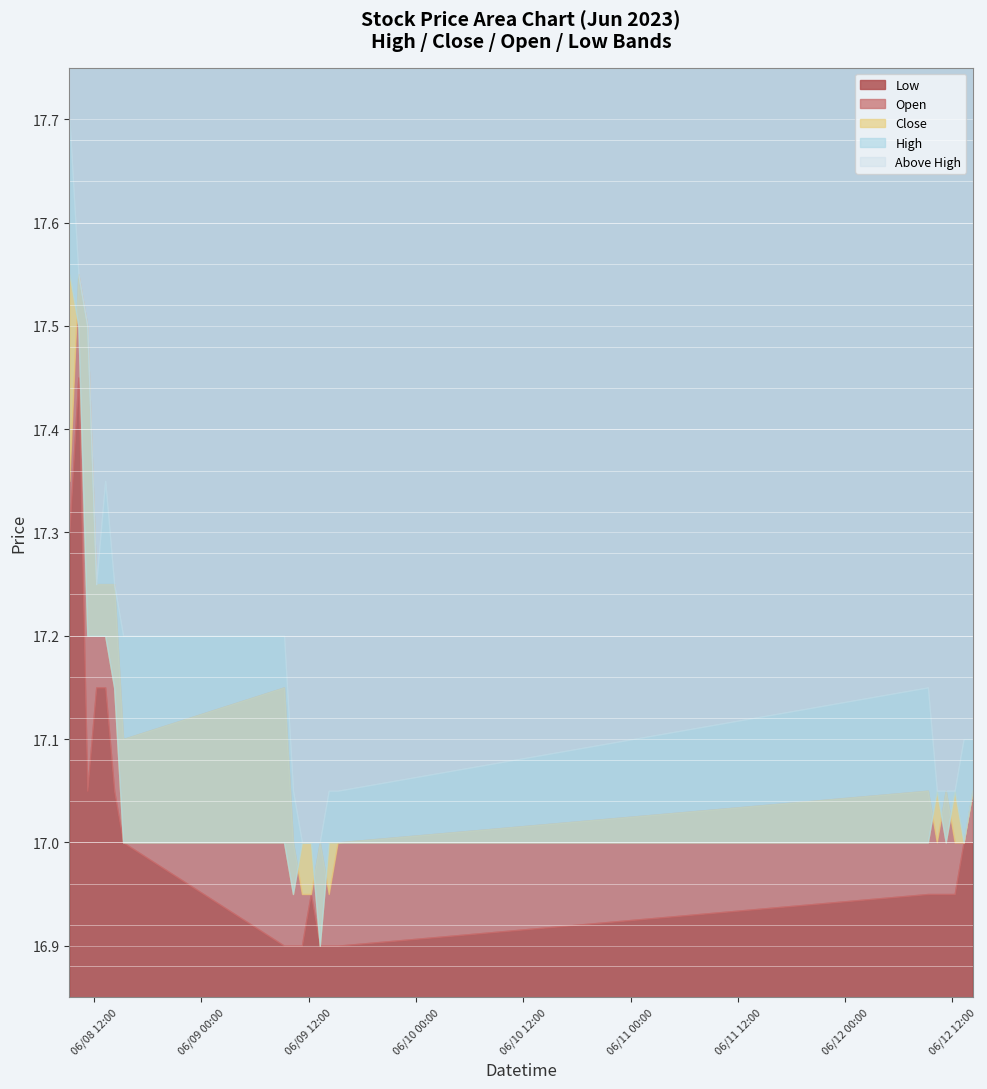

True or false: High and Low intersect in this chart.

False